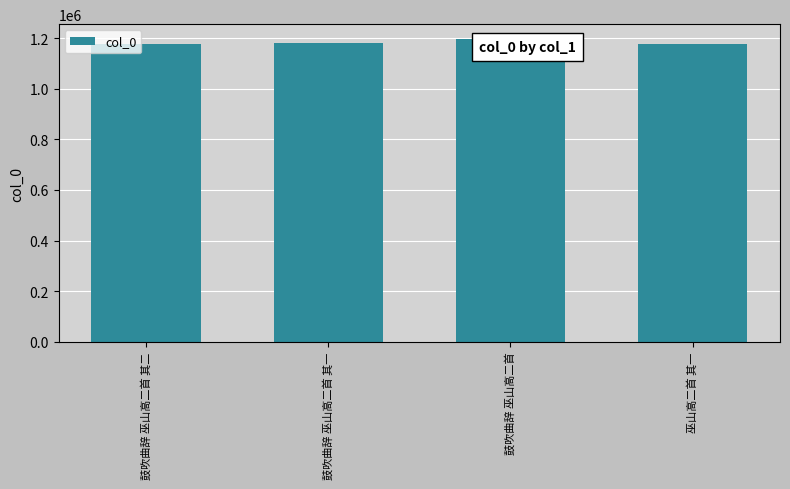

What is the value of the 4th bar from the left?

1175526